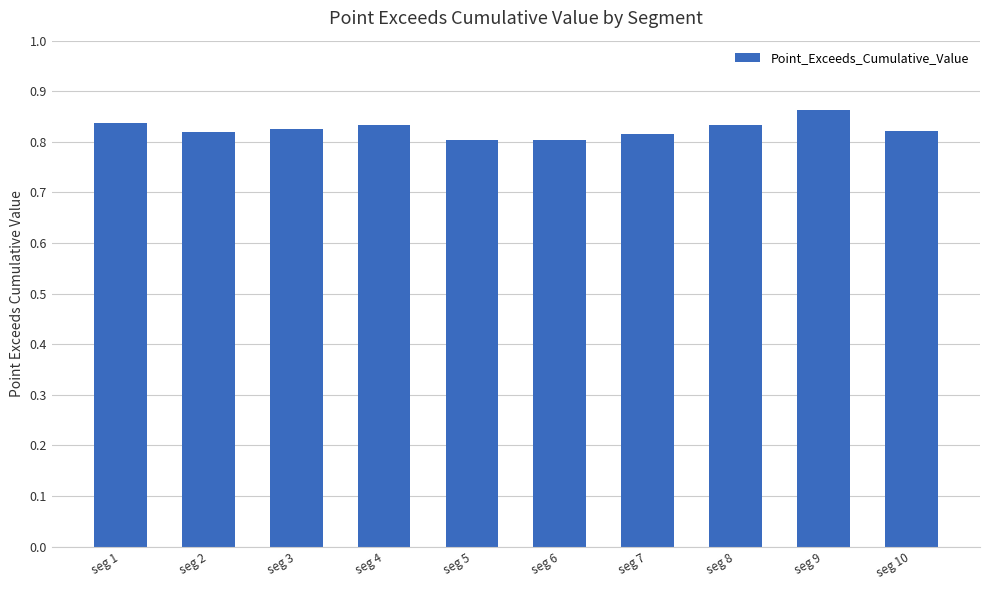

True or false: the data shows 0.8 at seg 2.

True